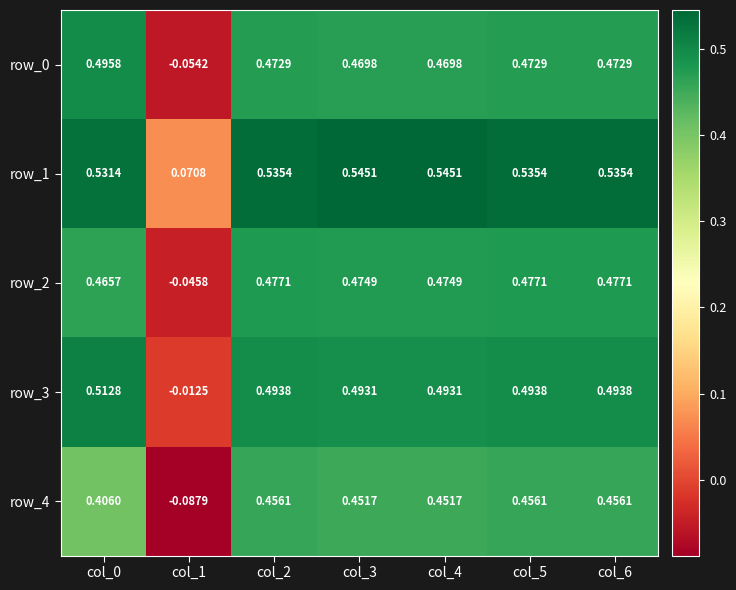

Reading right to left, transcribe all the data shown in this chart.

row_0: 0.5	0.5	0.5	0.5	0.5	-0.1	0.5
row_1: 0.5	0.5	0.5	0.5	0.5	0.1	0.5
row_2: 0.5	0.5	0.5	0.5	0.5	-0.0	0.5
row_3: 0.5	0.5	0.5	0.5	0.5	-0.0	0.5
row_4: 0.5	0.5	0.5	0.5	0.5	-0.1	0.4